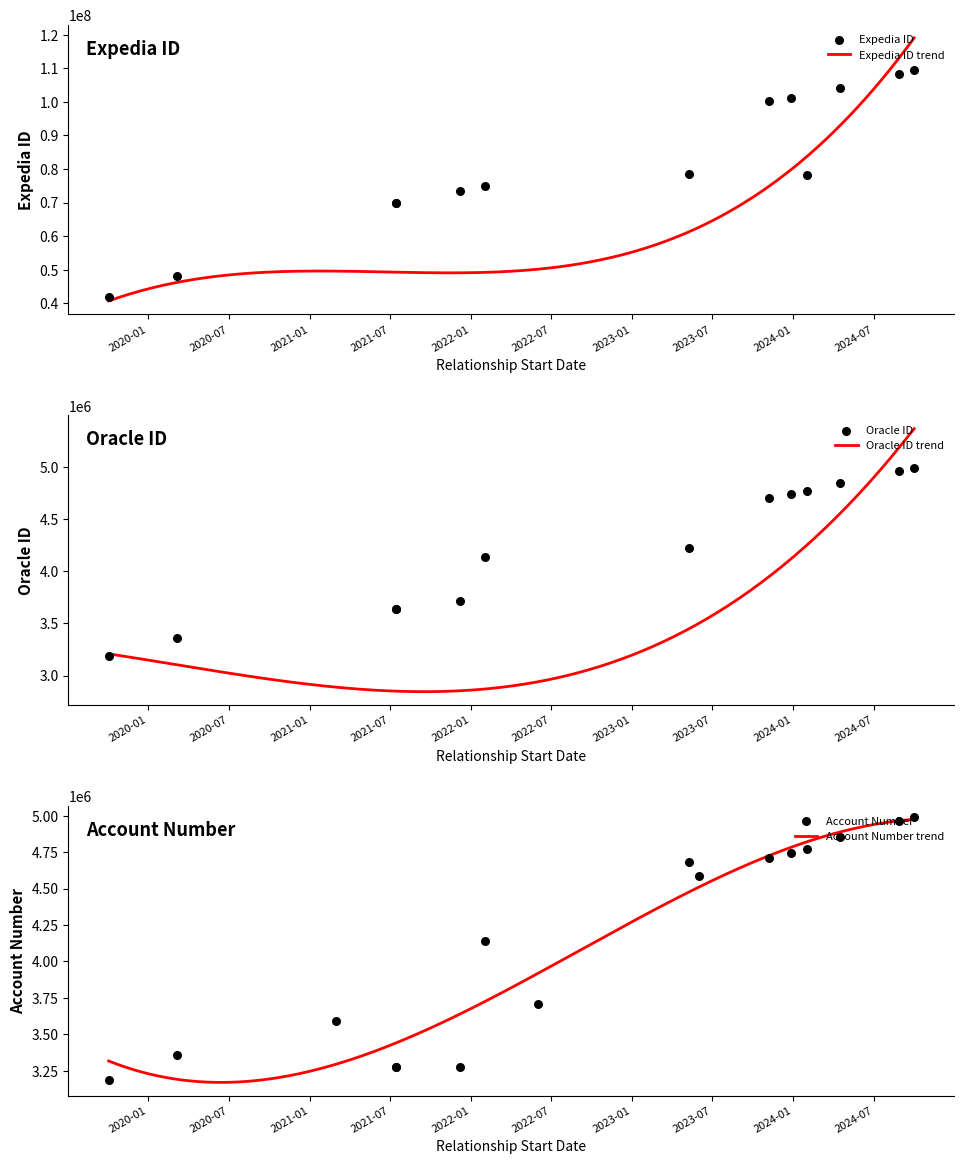

Is the value of Expedia ID at 2023-06-01 greater than the value of Oracle ID at 2019-10-03?

Yes